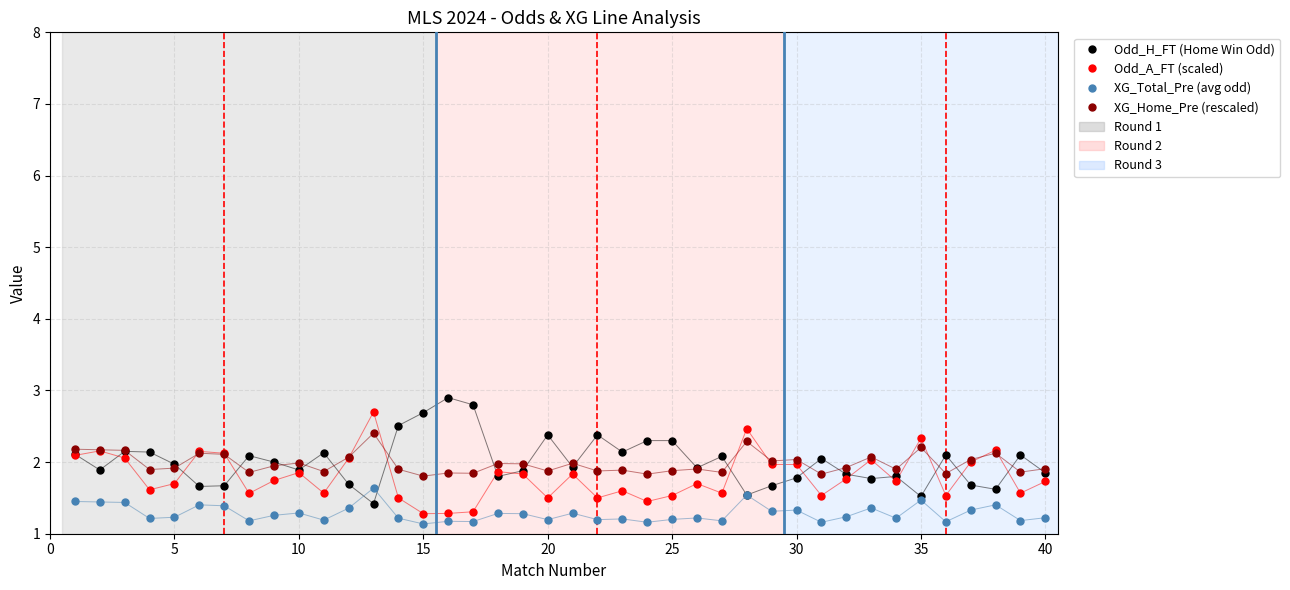

At how many categories does at least one series exceed 1?

40